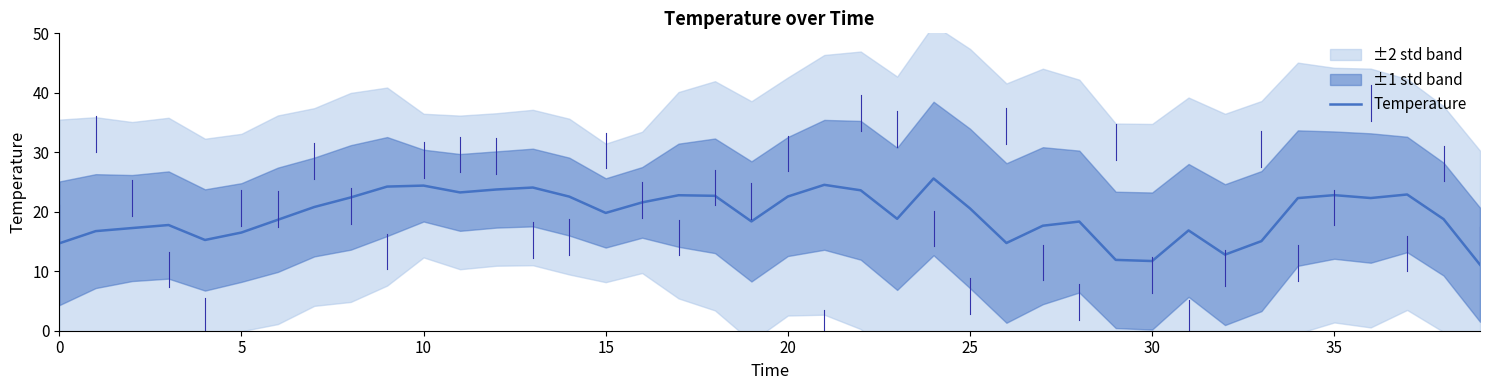

True or false: Temperature has a value of 22.8 at 35.

True